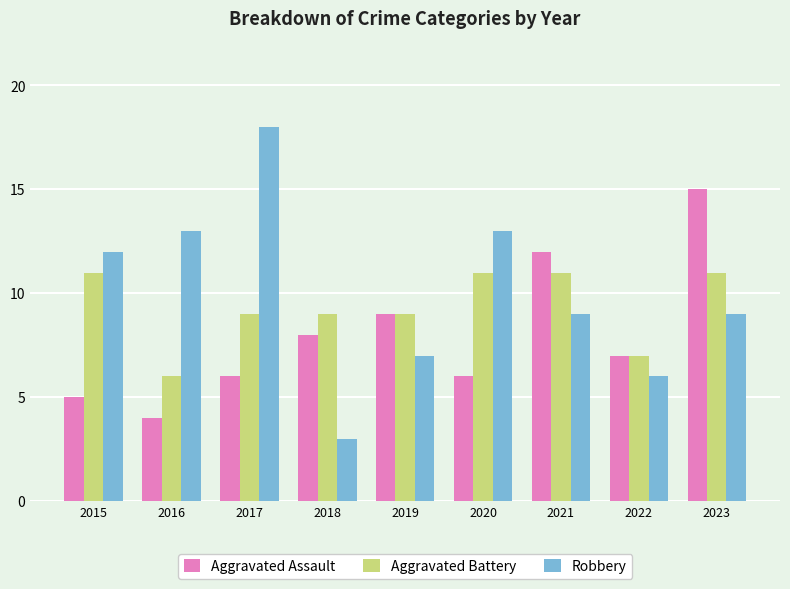

What is the maximum value shown in the chart?

18